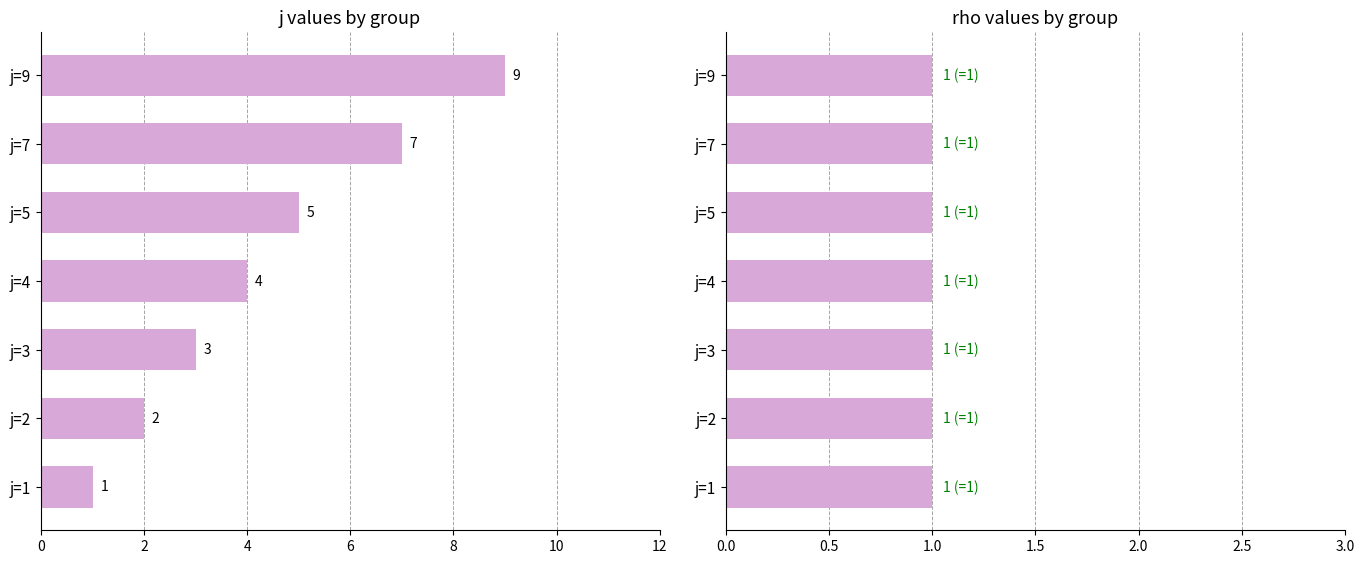

How many bars are there in each group?

2